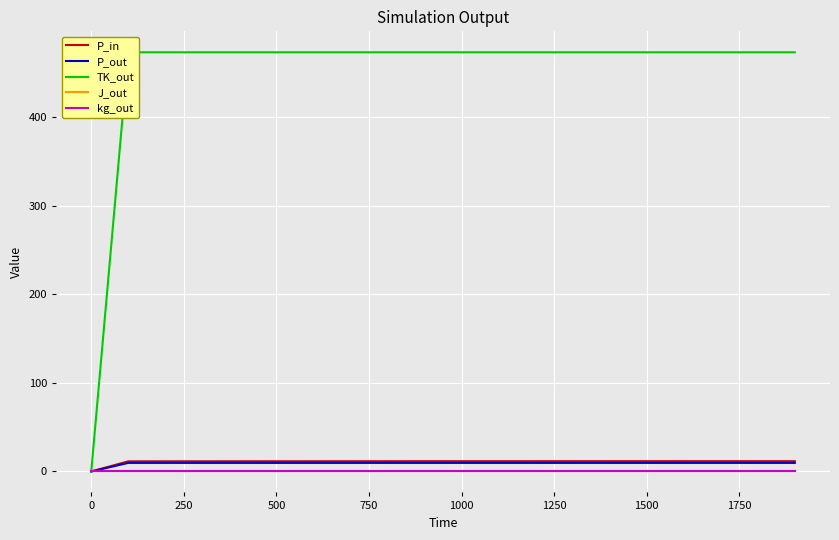

Is this an area chart (filled region under the line)?

No